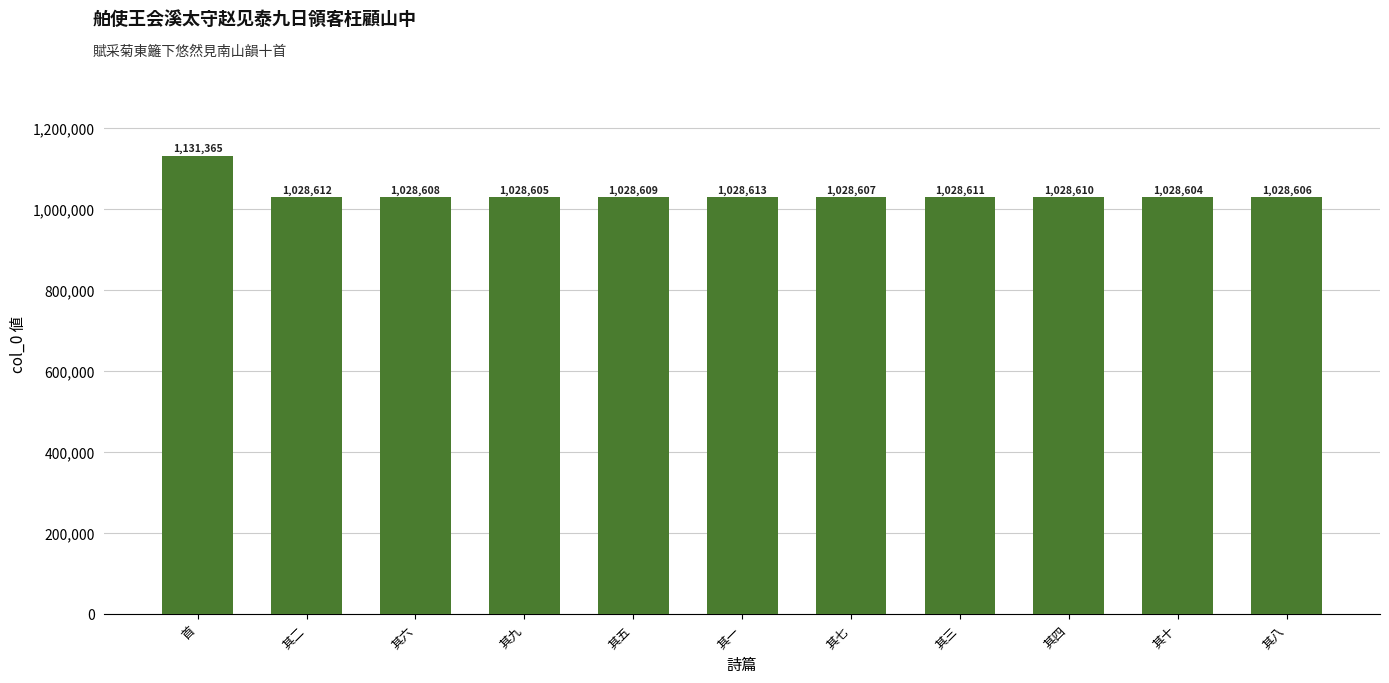

What is the approximate value at 其一?

1028613